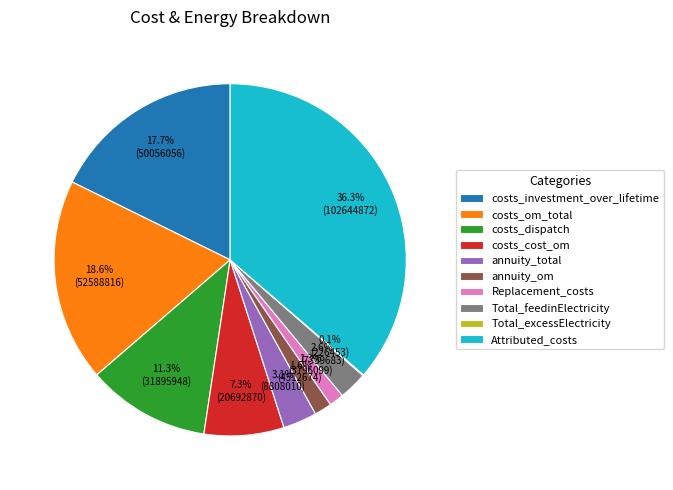

The costs_dispatch slice represents 23% of the pie. True or false?

False